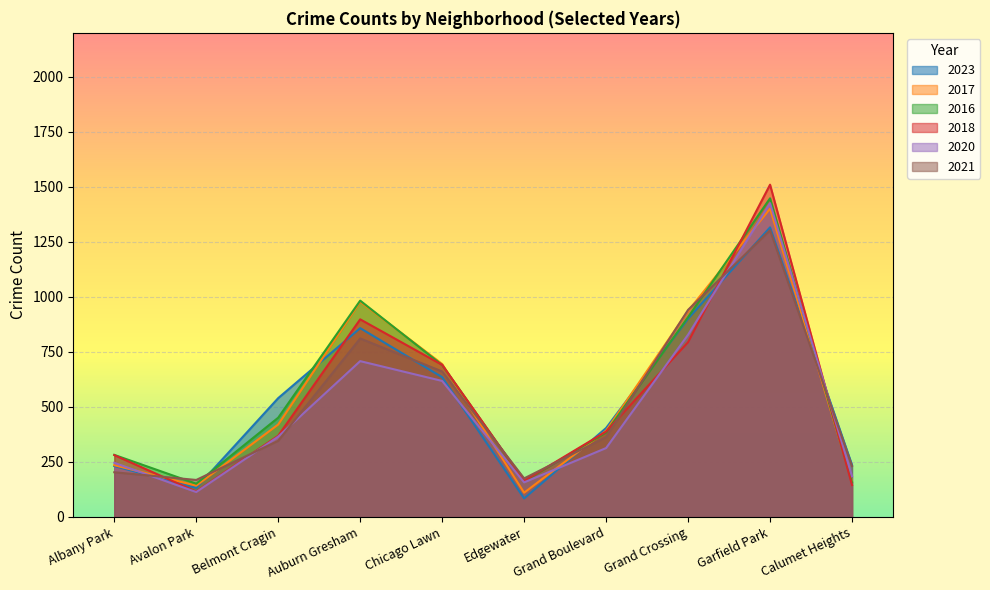

How many data points in 2023 are above 540?

4